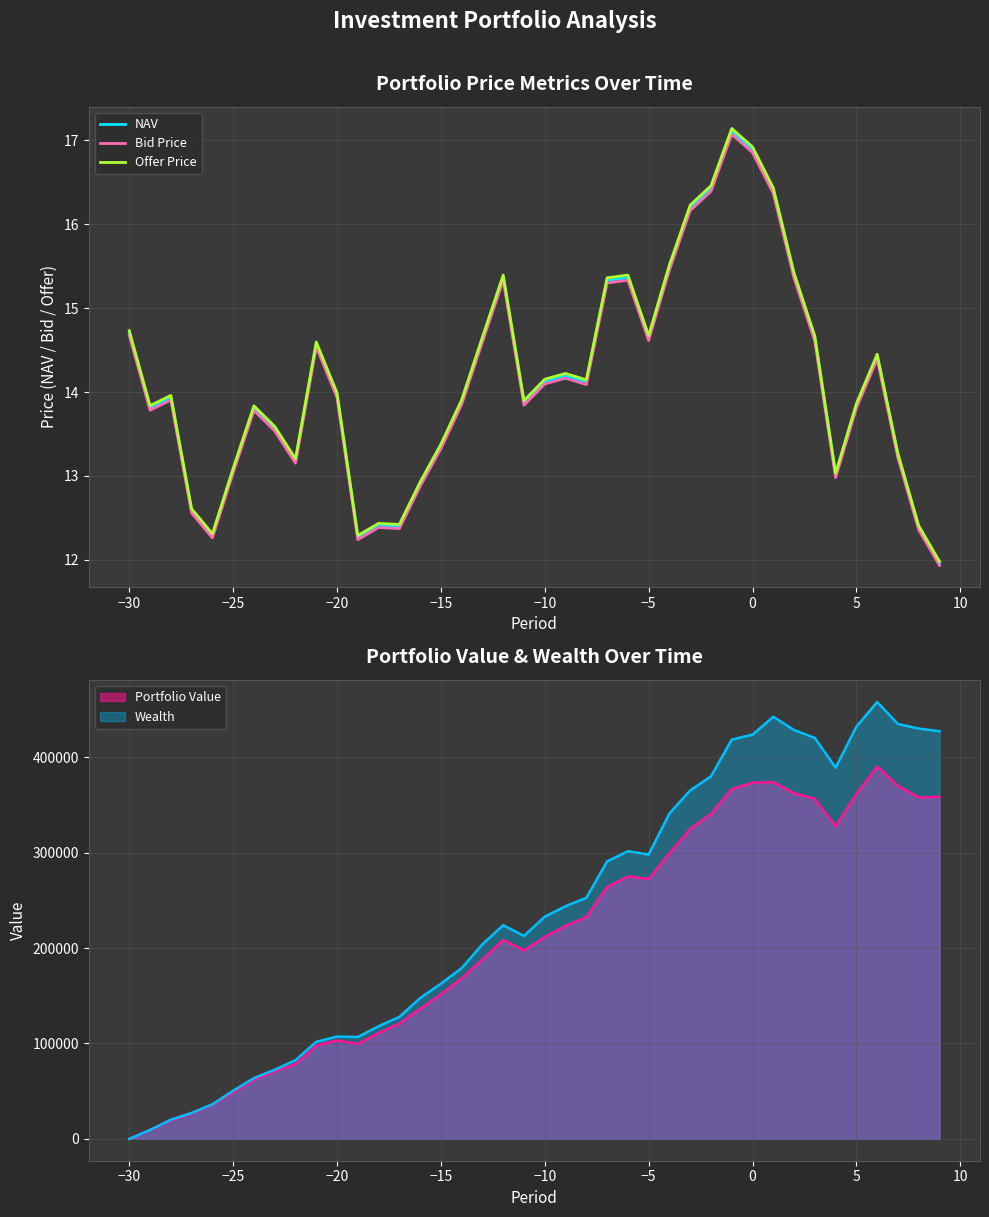

Is it true that NAV equals 9.8 at −5?

False